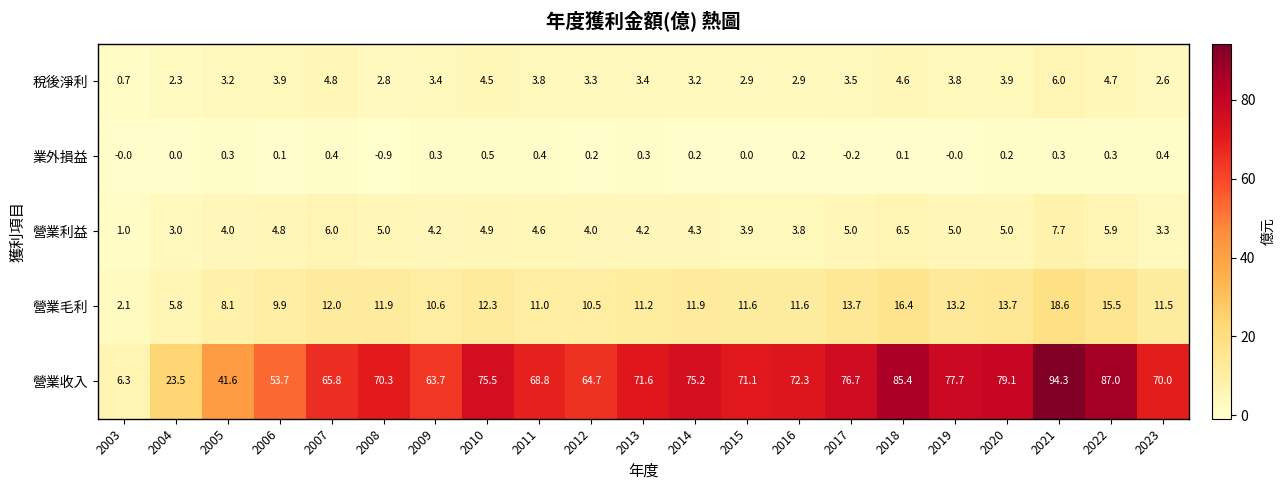

What is the sum of the 業外損益 values at 2004 and 2023?

0.4